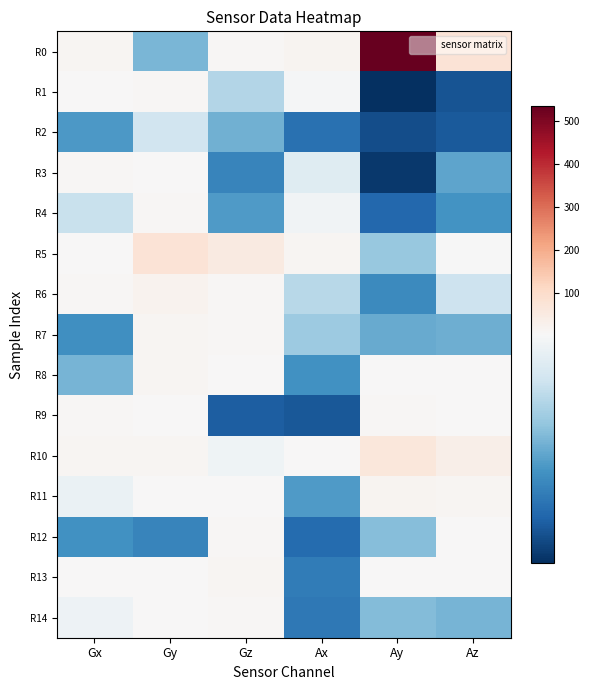

What is the difference between the highest and lowest values at Gy?

75.4